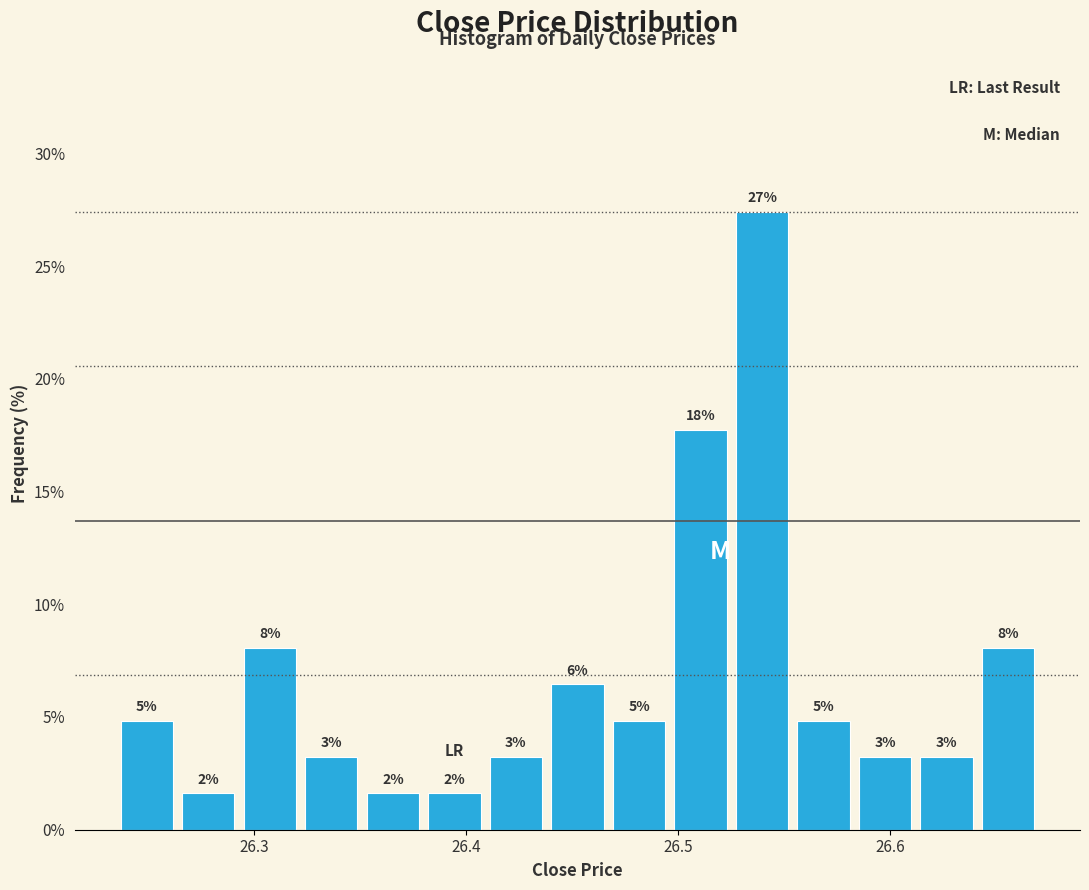

Read against the x-axis, roughly where is the centre of the tallest bar?

26.54